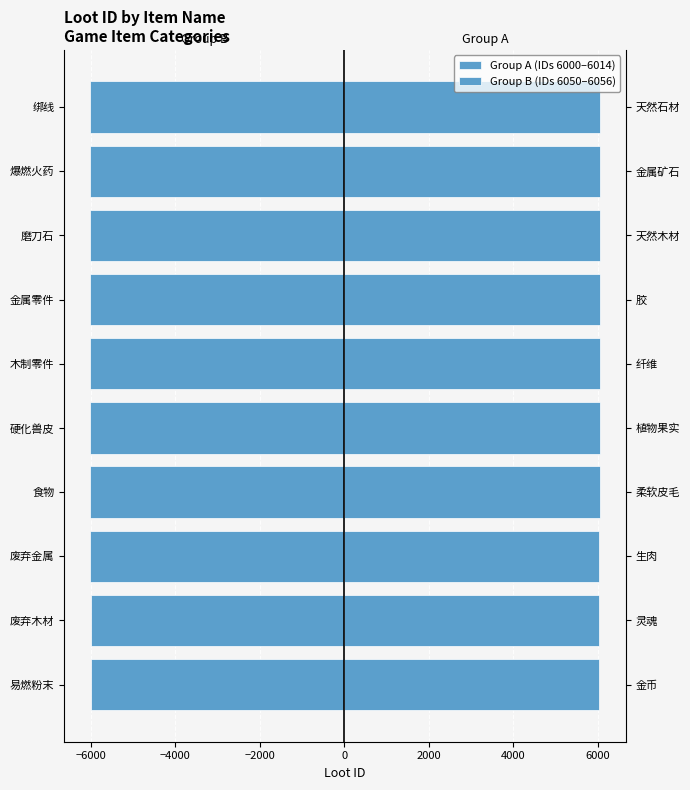

Which series has the widest spread of values?

Group B (IDs 6050–6056)